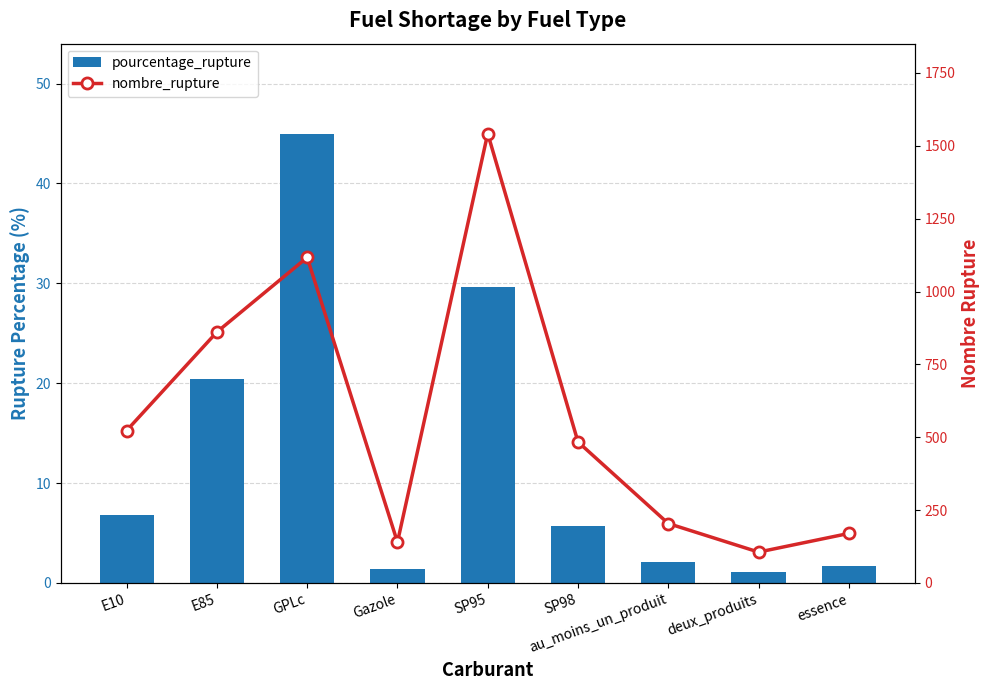

What is the greatest value displayed?

1542.0